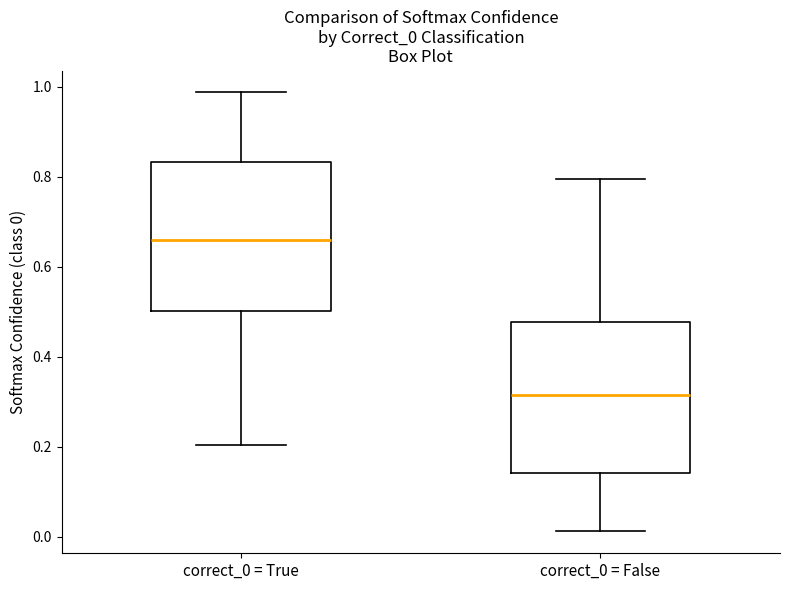

Reading left to right, read every box against the y-axis: the position of its median line, the range the box covers, and the ends of its whiskers. The values are not printed on the chart, so give them approximately, as read against the axis.

correct_0 = True: median 0.66, box 0.50 to 0.84, whiskers 0.20 to 0.98
correct_0 = False: median 0.32, box 0.14 to 0.48, whiskers 0.02 to 0.80